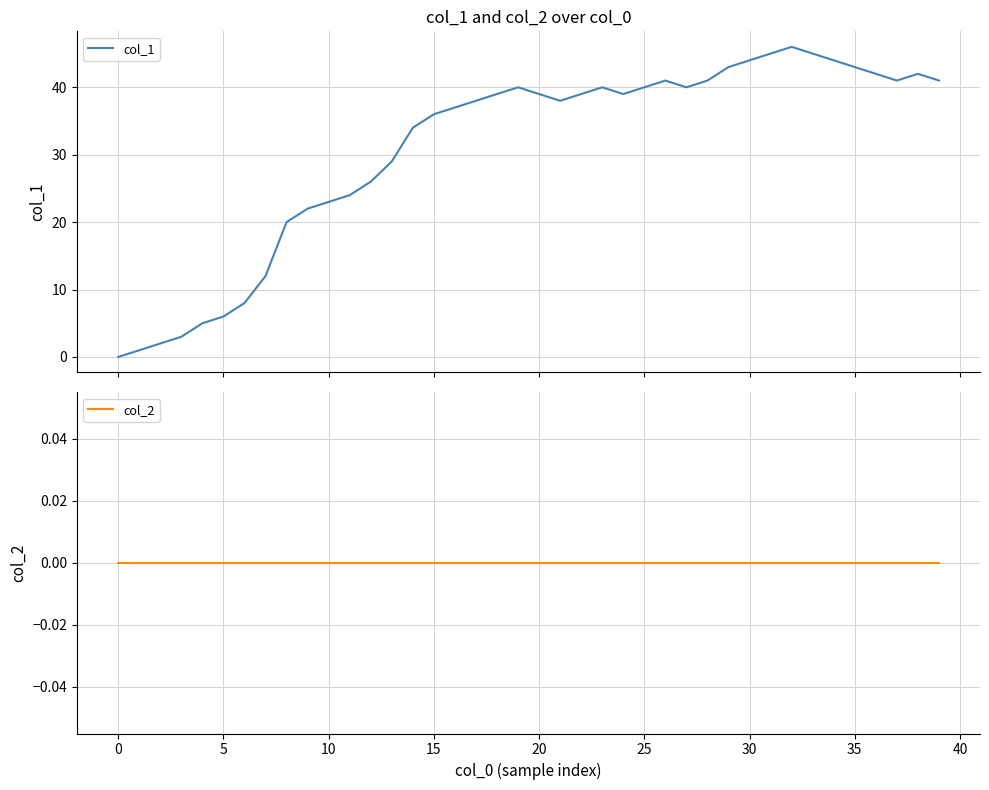

True or false: col_1 and col_2 intersect in this chart.

False